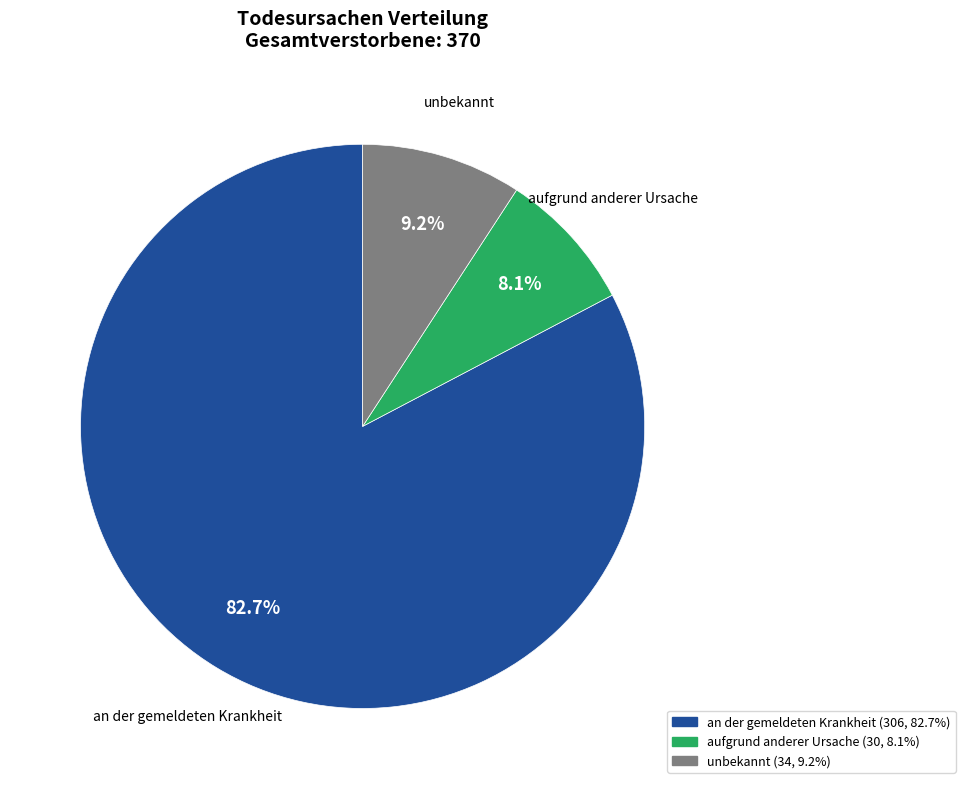

Rank the categories by value from highest to lowest.

an der gemeldeten Krankheit, unbekannt, aufgrund anderer Ursache